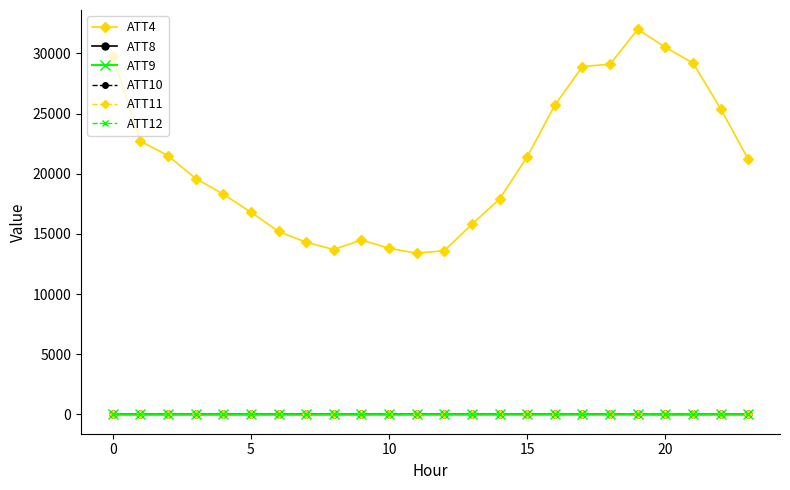

Which series has the largest range (max minus min)?

ATT4